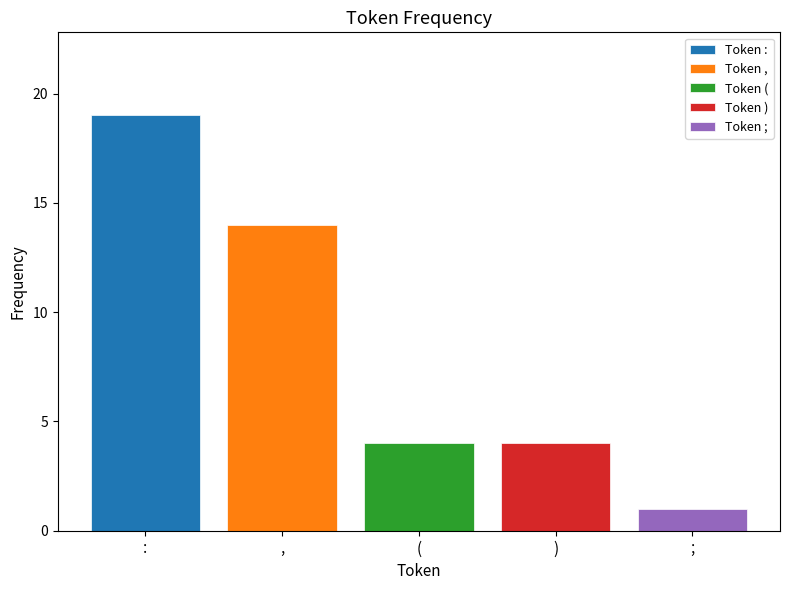

What value does the Token : series have at (?

19